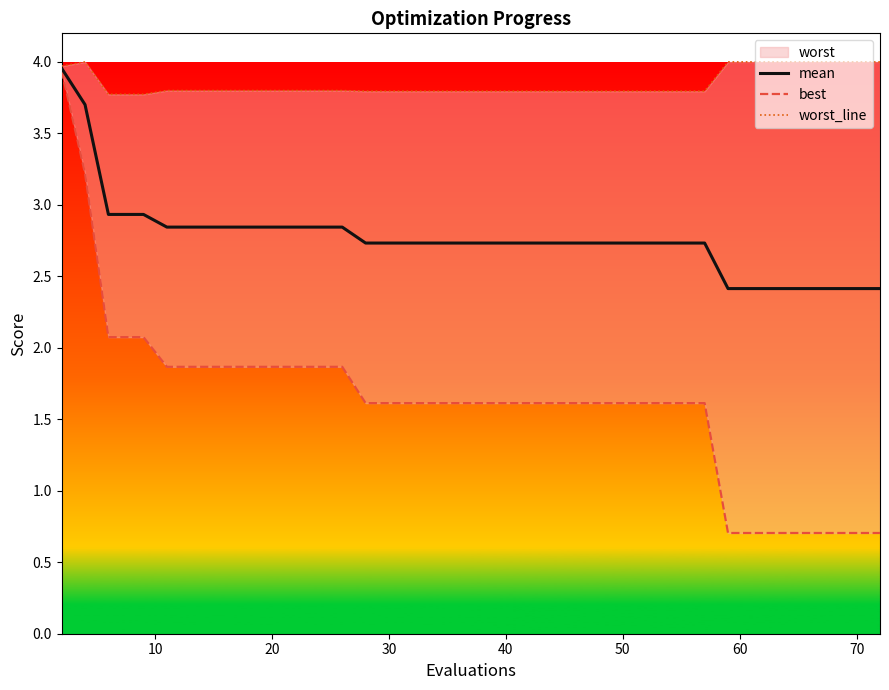

Which series has the largest range (max minus min)?

best